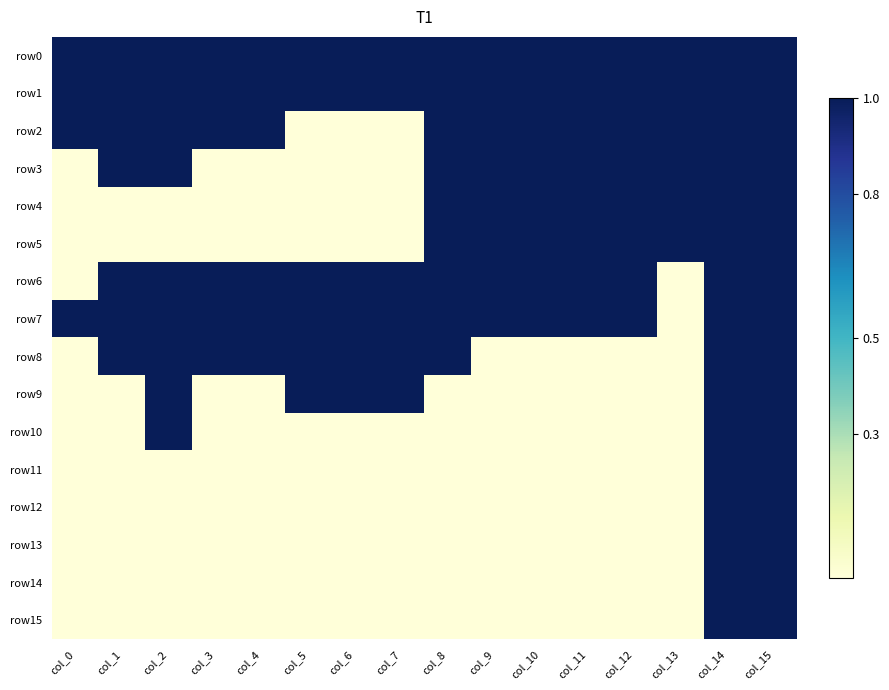

List the series in order of their peak value, highest first.

row0, row1, row2, row3, row4, row5, row6, row7, row8, row9, row10, row11, row12, row13, row14, row15